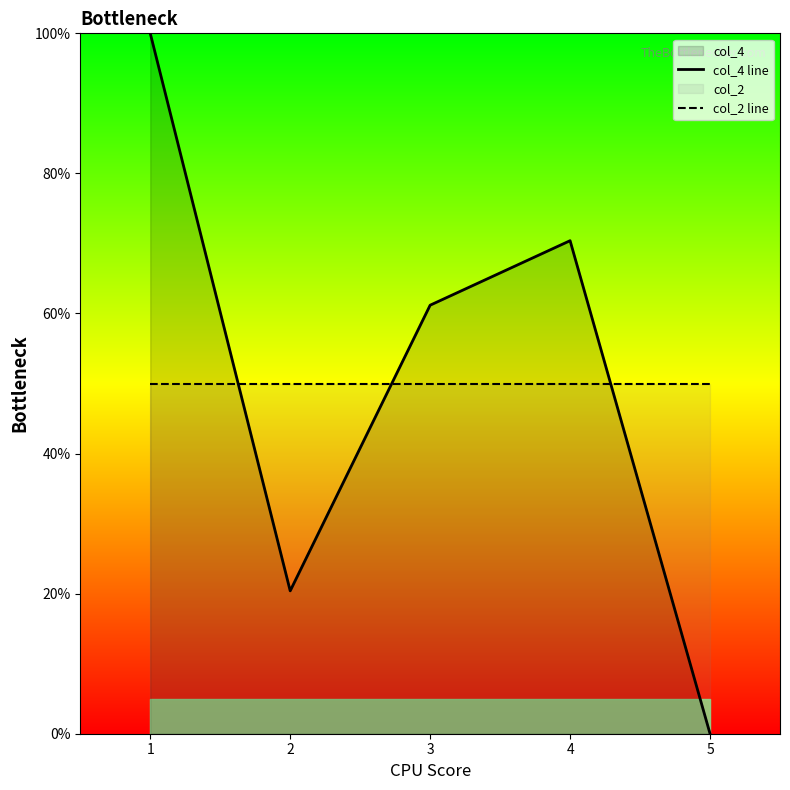

Does the chart display data point markers on the line(s)?

No